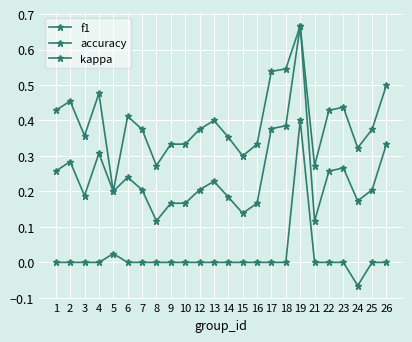

List the series in order of their peak value, highest first.

f1, accuracy, kappa